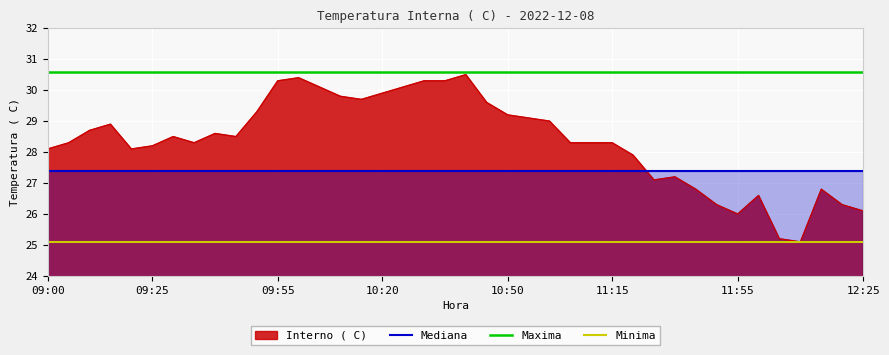

What is the value of the Mediana point at the 22nd from the left?

27.4